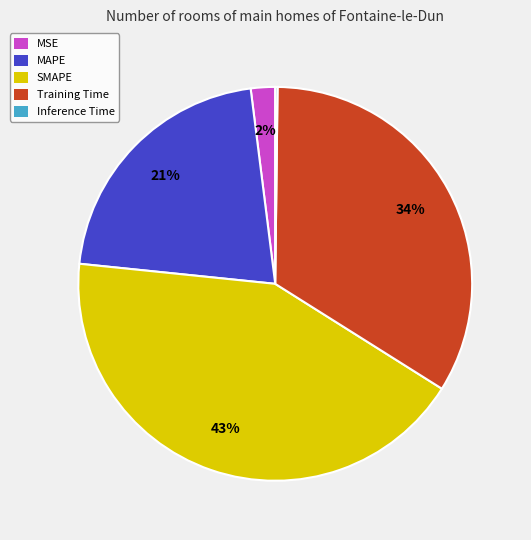

Does MSE account for over 50% of the chart?

No